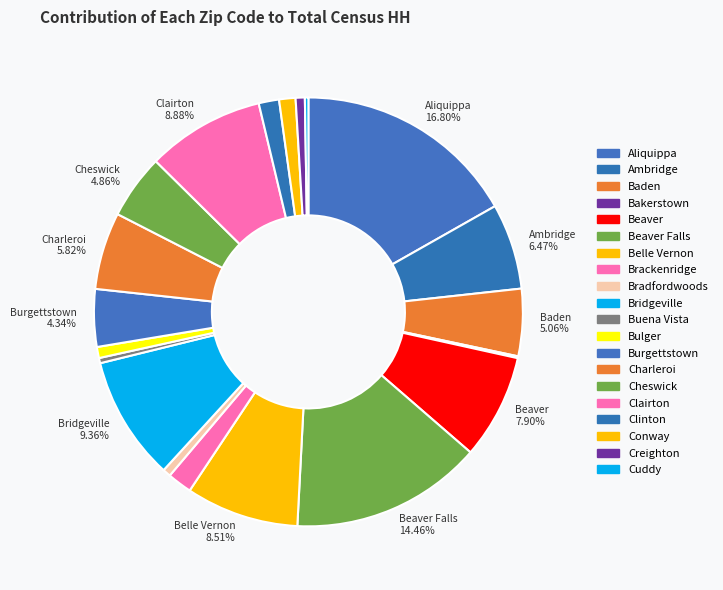

Is there a majority slice in this chart?

No